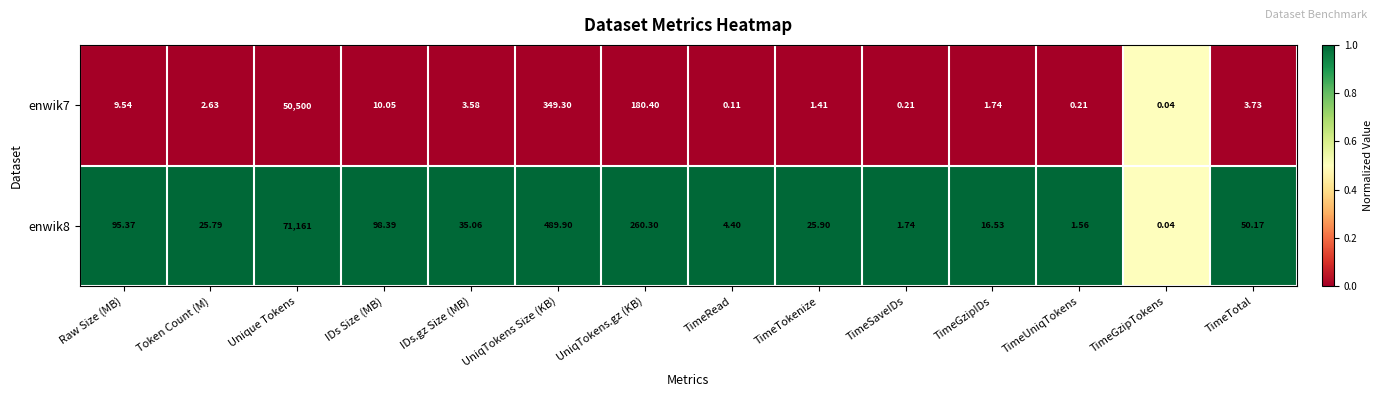

How many distinct data groups are displayed?

2